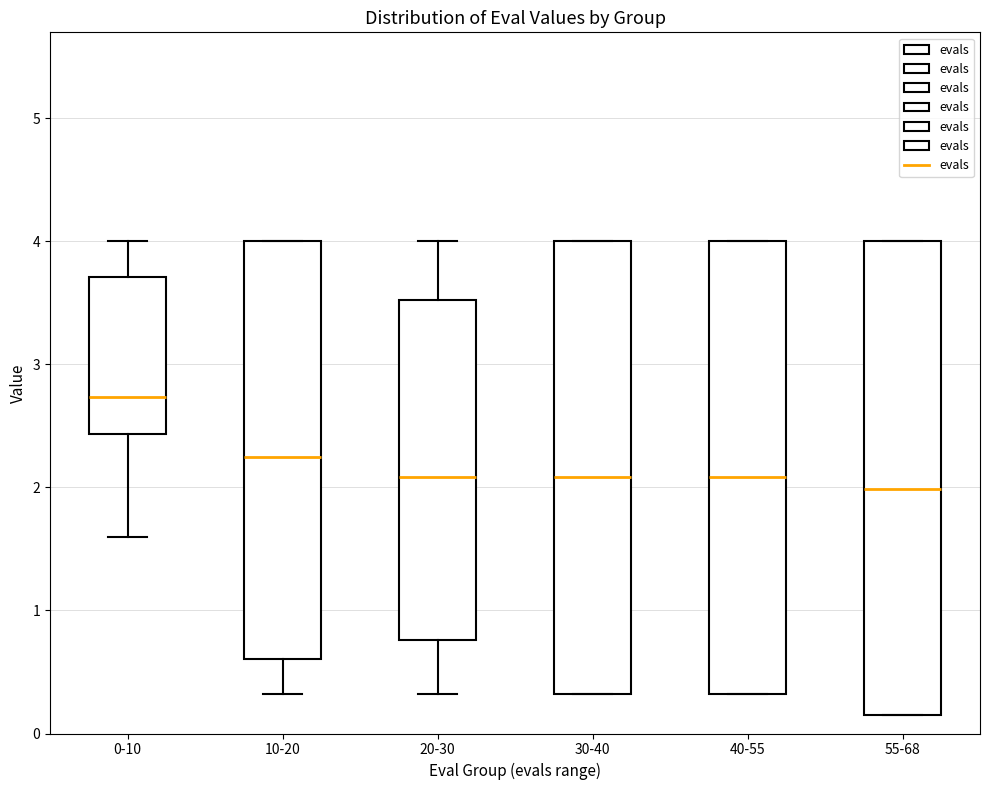

Reading left to right, read every box against the y-axis: the position of its median line, the range the box covers, and the ends of its whiskers. The values are not printed on the chart, so give them approximately, as read against the axis.

0-10: median 2.7, box 2.4 to 3.7, whiskers 1.6 to 4.0
10-20: median 2.2, box 0.6 to 4.0, whiskers 0.3 to 4.0
20-30: median 2.1, box 0.8 to 3.5, whiskers 0.3 to 4.0
30-40: median 2.1, box 0.3 to 4.0, whiskers 0.3 to 4.0
40-55: median 2.1, box 0.3 to 4.0, whiskers 0.3 to 4.0
55-68: median 2.0, box 0.1 to 4.0, whiskers 0.1 to 4.0